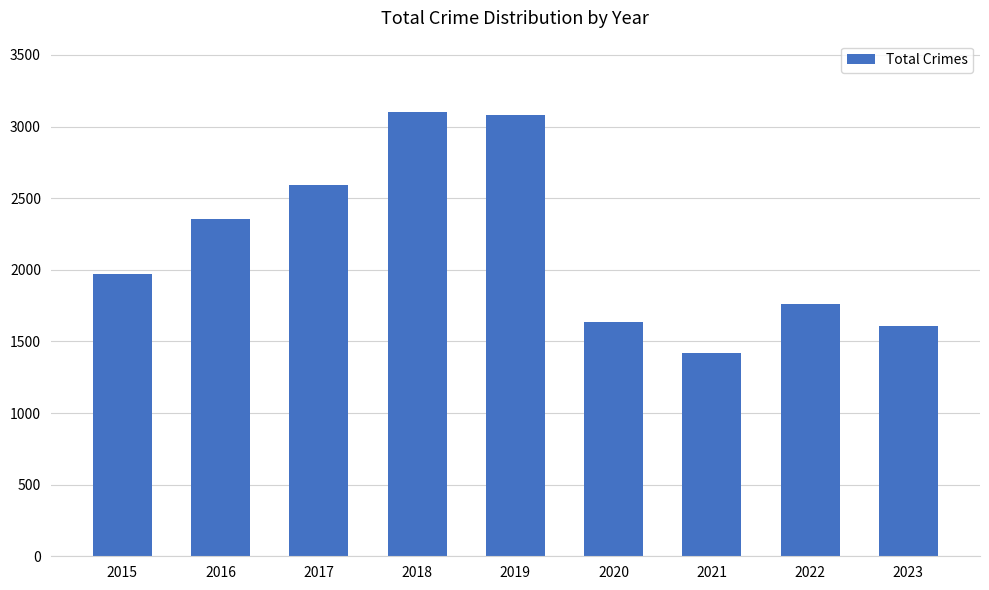

What is the greatest value displayed?

3105